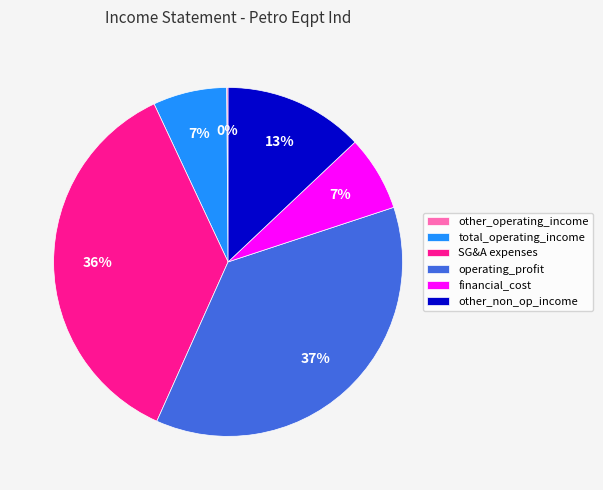

Is operating_profit the majority of the pie?

No